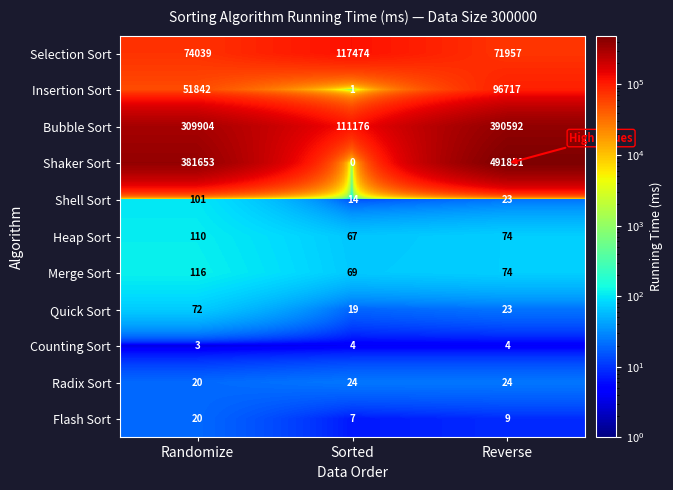

What is the greatest value displayed?

491851